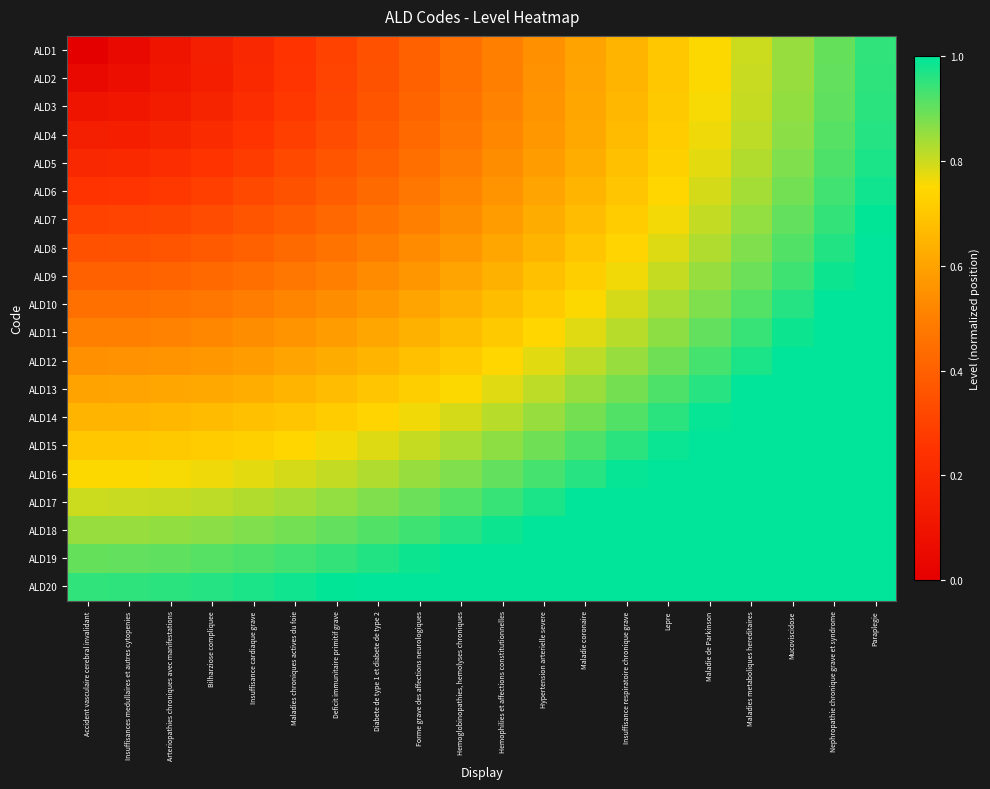

Reading right to left, list all the values displayed in this chart.

ALD1: Paraplegie=0.9	Nephropathie chronique grave et syndrome=0.9	Mucoviscidose=0.8	Maladies metaboliques hereditaires=0.8	Maladie de Parkinson=0.8	Lepre=0.7	Insuffisance respiratoire chronique grave=0.7	Maladie coronaire=0.6	Hypertension arterielle severe=0.6	Hemophilies et affections constitutionnelles=0.5	Hemoglobinopathies, hemolyses chroniques=0.5	Forme grave des affections neurologiques=0.4	Diabete de type 1 et diabete de type 2=0.3	Deficit immunitaire primitif grave=0.3	Maladies chroniques actives du foie=0.2	Insuffisance cardiaque grave=0.2	Bilharziose compliquee=0.1	Arteriopathies chroniques avec manifestations=0.1	Insuffisances medullaires et autres cytopenies=0.1	Accident vasculaire cerebral invalidant=0.0
ALD2: Paraplegie=1.0	Nephropathie chronique grave et syndrome=0.9	Mucoviscidose=0.9	Maladies metaboliques hereditaires=0.8	Maladie de Parkinson=0.8	Lepre=0.7	Insuffisance respiratoire chronique grave=0.7	Maladie coronaire=0.6	Hypertension arterielle severe=0.6	Hemophilies et affections constitutionnelles=0.5	Hemoglobinopathies, hemolyses chroniques=0.5	Forme grave des affections neurologiques=0.4	Diabete de type 1 et diabete de type 2=0.4	Deficit immunitaire primitif grave=0.3	Maladies chroniques actives du foie=0.3	Insuffisance cardiaque grave=0.2	Bilharziose compliquee=0.2	Arteriopathies chroniques avec manifestations=0.1	Insuffisances medullaires et autres cytopenies=0.1	Accident vasculaire cerebral invalidant=0.1
ALD3: Paraplegie=1.0	Nephropathie chronique grave et syndrome=0.9	Mucoviscidose=0.9	Maladies metaboliques hereditaires=0.8	Maladie de Parkinson=0.8	Lepre=0.7	Insuffisance respiratoire chronique grave=0.7	Maladie coronaire=0.6	Hypertension arterielle severe=0.6	Hemophilies et affections constitutionnelles=0.5	Hemoglobinopathies, hemolyses chroniques=0.5	Forme grave des affections neurologiques=0.4	Diabete de type 1 et diabete de type 2=0.4	Deficit immunitaire primitif grave=0.3	Maladies chroniques actives du foie=0.3	Insuffisance cardiaque grave=0.2	Bilharziose compliquee=0.2	Arteriopathies chroniques avec manifestations=0.1	Insuffisances medullaires et autres cytopenies=0.1	Accident vasculaire cerebral invalidant=0.1
ALD4: Paraplegie=1.0	Nephropathie chronique grave et syndrome=0.9	Mucoviscidose=0.9	Maladies metaboliques hereditaires=0.8	Maladie de Parkinson=0.8	Lepre=0.7	Insuffisance respiratoire chronique grave=0.7	Maladie coronaire=0.6	Hypertension arterielle severe=0.6	Hemophilies et affections constitutionnelles=0.5	Hemoglobinopathies, hemolyses chroniques=0.5	Forme grave des affections neurologiques=0.4	Diabete de type 1 et diabete de type 2=0.4	Deficit immunitaire primitif grave=0.3	Maladies chroniques actives du foie=0.3	Insuffisance cardiaque grave=0.2	Bilharziose compliquee=0.2	Arteriopathies chroniques avec manifestations=0.2	Insuffisances medullaires et autres cytopenies=0.2	Accident vasculaire cerebral invalidant=0.1
ALD5: Paraplegie=1.0	Nephropathie chronique grave et syndrome=0.9	Mucoviscidose=0.9	Maladies metaboliques hereditaires=0.8	Maladie de Parkinson=0.8	Lepre=0.7	Insuffisance respiratoire chronique grave=0.7	Maladie coronaire=0.6	Hypertension arterielle severe=0.6	Hemophilies et affections constitutionnelles=0.5	Hemoglobinopathies, hemolyses chroniques=0.5	Forme grave des affections neurologiques=0.4	Diabete de type 1 et diabete de type 2=0.4	Deficit immunitaire primitif grave=0.4	Maladies chroniques actives du foie=0.3	Insuffisance cardiaque grave=0.3	Bilharziose compliquee=0.2	Arteriopathies chroniques avec manifestations=0.2	Insuffisances medullaires et autres cytopenies=0.2	Accident vasculaire cerebral invalidant=0.2
ALD6: Paraplegie=1.0	Nephropathie chronique grave et syndrome=0.9	Mucoviscidose=0.9	Maladies metaboliques hereditaires=0.8	Maladie de Parkinson=0.8	Lepre=0.7	Insuffisance respiratoire chronique grave=0.7	Maladie coronaire=0.7	Hypertension arterielle severe=0.6	Hemophilies et affections constitutionnelles=0.6	Hemoglobinopathies, hemolyses chroniques=0.5	Forme grave des affections neurologiques=0.5	Diabete de type 1 et diabete de type 2=0.4	Deficit immunitaire primitif grave=0.4	Maladies chroniques actives du foie=0.4	Insuffisance cardiaque grave=0.3	Bilharziose compliquee=0.3	Arteriopathies chroniques avec manifestations=0.3	Insuffisances medullaires et autres cytopenies=0.3	Accident vasculaire cerebral invalidant=0.2
ALD7: Paraplegie=1.0	Nephropathie chronique grave et syndrome=0.9	Mucoviscidose=0.9	Maladies metaboliques hereditaires=0.9	Maladie de Parkinson=0.8	Lepre=0.8	Insuffisance respiratoire chronique grave=0.7	Maladie coronaire=0.7	Hypertension arterielle severe=0.6	Hemophilies et affections constitutionnelles=0.6	Hemoglobinopathies, hemolyses chroniques=0.5	Forme grave des affections neurologiques=0.5	Diabete de type 1 et diabete de type 2=0.5	Deficit immunitaire primitif grave=0.4	Maladies chroniques actives du foie=0.4	Insuffisance cardiaque grave=0.4	Bilharziose compliquee=0.3	Arteriopathies chroniques avec manifestations=0.3	Insuffisances medullaires et autres cytopenies=0.3	Accident vasculaire cerebral invalidant=0.3
ALD8: Paraplegie=1.0	Nephropathie chronique grave et syndrome=1.0	Mucoviscidose=0.9	Maladies metaboliques hereditaires=0.9	Maladie de Parkinson=0.8	Lepre=0.8	Insuffisance respiratoire chronique grave=0.7	Maladie coronaire=0.7	Hypertension arterielle severe=0.7	Hemophilies et affections constitutionnelles=0.6	Hemoglobinopathies, hemolyses chroniques=0.6	Forme grave des affections neurologiques=0.5	Diabete de type 1 et diabete de type 2=0.5	Deficit immunitaire primitif grave=0.5	Maladies chroniques actives du foie=0.4	Insuffisance cardiaque grave=0.4	Bilharziose compliquee=0.4	Arteriopathies chroniques avec manifestations=0.4	Insuffisances medullaires et autres cytopenies=0.4	Accident vasculaire cerebral invalidant=0.3
ALD9: Paraplegie=1.0	Nephropathie chronique grave et syndrome=1.0	Mucoviscidose=0.9	Maladies metaboliques hereditaires=0.9	Maladie de Parkinson=0.8	Lepre=0.8	Insuffisance respiratoire chronique grave=0.8	Maladie coronaire=0.7	Hypertension arterielle severe=0.7	Hemophilies et affections constitutionnelles=0.6	Hemoglobinopathies, hemolyses chroniques=0.6	Forme grave des affections neurologiques=0.6	Diabete de type 1 et diabete de type 2=0.5	Deficit immunitaire primitif grave=0.5	Maladies chroniques actives du foie=0.5	Insuffisance cardiaque grave=0.4	Bilharziose compliquee=0.4	Arteriopathies chroniques avec manifestations=0.4	Insuffisances medullaires et autres cytopenies=0.4	Accident vasculaire cerebral invalidant=0.4
ALD10: Paraplegie=1.1	Nephropathie chronique grave et syndrome=1.0	Mucoviscidose=1.0	Maladies metaboliques hereditaires=0.9	Maladie de Parkinson=0.9	Lepre=0.8	Insuffisance respiratoire chronique grave=0.8	Maladie coronaire=0.8	Hypertension arterielle severe=0.7	Hemophilies et affections constitutionnelles=0.7	Hemoglobinopathies, hemolyses chroniques=0.6	Forme grave des affections neurologiques=0.6	Diabete de type 1 et diabete de type 2=0.6	Deficit immunitaire primitif grave=0.5	Maladies chroniques actives du foie=0.5	Insuffisance cardiaque grave=0.5	Bilharziose compliquee=0.5	Arteriopathies chroniques avec manifestations=0.5	Insuffisances medullaires et autres cytopenies=0.5	Accident vasculaire cerebral invalidant=0.5
ALD11: Paraplegie=1.1	Nephropathie chronique grave et syndrome=1.0	Mucoviscidose=1.0	Maladies metaboliques hereditaires=0.9	Maladie de Parkinson=0.9	Lepre=0.9	Insuffisance respiratoire chronique grave=0.8	Maladie coronaire=0.8	Hypertension arterielle severe=0.7	Hemophilies et affections constitutionnelles=0.7	Hemoglobinopathies, hemolyses chroniques=0.7	Forme grave des affections neurologiques=0.6	Diabete de type 1 et diabete de type 2=0.6	Deficit immunitaire primitif grave=0.6	Maladies chroniques actives du foie=0.6	Insuffisance cardiaque grave=0.5	Bilharziose compliquee=0.5	Arteriopathies chroniques avec manifestations=0.5	Insuffisances medullaires et autres cytopenies=0.5	Accident vasculaire cerebral invalidant=0.5
ALD12: Paraplegie=1.1	Nephropathie chronique grave et syndrome=1.1	Mucoviscidose=1.0	Maladies metaboliques hereditaires=1.0	Maladie de Parkinson=0.9	Lepre=0.9	Insuffisance respiratoire chronique grave=0.9	Maladie coronaire=0.8	Hypertension arterielle severe=0.8	Hemophilies et affections constitutionnelles=0.7	Hemoglobinopathies, hemolyses chroniques=0.7	Forme grave des affections neurologiques=0.7	Diabete de type 1 et diabete de type 2=0.7	Deficit immunitaire primitif grave=0.6	Maladies chroniques actives du foie=0.6	Insuffisance cardiaque grave=0.6	Bilharziose compliquee=0.6	Arteriopathies chroniques avec manifestations=0.6	Insuffisances medullaires et autres cytopenies=0.6	Accident vasculaire cerebral invalidant=0.6
ALD13: Paraplegie=1.1	Nephropathie chronique grave et syndrome=1.1	Mucoviscidose=1.0	Maladies metaboliques hereditaires=1.0	Maladie de Parkinson=1.0	Lepre=0.9	Insuffisance respiratoire chronique grave=0.9	Maladie coronaire=0.8	Hypertension arterielle severe=0.8	Hemophilies et affections constitutionnelles=0.8	Hemoglobinopathies, hemolyses chroniques=0.8	Forme grave des affections neurologiques=0.7	Diabete de type 1 et diabete de type 2=0.7	Deficit immunitaire primitif grave=0.7	Maladies chroniques actives du foie=0.7	Insuffisance cardiaque grave=0.6	Bilharziose compliquee=0.6	Arteriopathies chroniques avec manifestations=0.6	Insuffisances medullaires et autres cytopenies=0.6	Accident vasculaire cerebral invalidant=0.6
ALD14: Paraplegie=1.2	Nephropathie chronique grave et syndrome=1.1	Mucoviscidose=1.1	Maladies metaboliques hereditaires=1.0	Maladie de Parkinson=1.0	Lepre=1.0	Insuffisance respiratoire chronique grave=0.9	Maladie coronaire=0.9	Hypertension arterielle severe=0.9	Hemophilies et affections constitutionnelles=0.8	Hemoglobinopathies, hemolyses chroniques=0.8	Forme grave des affections neurologiques=0.8	Diabete de type 1 et diabete de type 2=0.7	Deficit immunitaire primitif grave=0.7	Maladies chroniques actives du foie=0.7	Insuffisance cardiaque grave=0.7	Bilharziose compliquee=0.7	Arteriopathies chroniques avec manifestations=0.7	Insuffisances medullaires et autres cytopenies=0.7	Accident vasculaire cerebral invalidant=0.7
ALD15: Paraplegie=1.2	Nephropathie chronique grave et syndrome=1.1	Mucoviscidose=1.1	Maladies metaboliques hereditaires=1.1	Maladie de Parkinson=1.0	Lepre=1.0	Insuffisance respiratoire chronique grave=1.0	Maladie coronaire=0.9	Hypertension arterielle severe=0.9	Hemophilies et affections constitutionnelles=0.9	Hemoglobinopathies, hemolyses chroniques=0.8	Forme grave des affections neurologiques=0.8	Diabete de type 1 et diabete de type 2=0.8	Deficit immunitaire primitif grave=0.8	Maladies chroniques actives du foie=0.7	Insuffisance cardiaque grave=0.7	Bilharziose compliquee=0.7	Arteriopathies chroniques avec manifestations=0.7	Insuffisances medullaires et autres cytopenies=0.7	Accident vasculaire cerebral invalidant=0.7
ALD16: Paraplegie=1.2	Nephropathie chronique grave et syndrome=1.2	Mucoviscidose=1.1	Maladies metaboliques hereditaires=1.1	Maladie de Parkinson=1.1	Lepre=1.0	Insuffisance respiratoire chronique grave=1.0	Maladie coronaire=1.0	Hypertension arterielle severe=0.9	Hemophilies et affections constitutionnelles=0.9	Hemoglobinopathies, hemolyses chroniques=0.9	Forme grave des affections neurologiques=0.8	Diabete de type 1 et diabete de type 2=0.8	Deficit immunitaire primitif grave=0.8	Maladies chroniques actives du foie=0.8	Insuffisance cardiaque grave=0.8	Bilharziose compliquee=0.8	Arteriopathies chroniques avec manifestations=0.8	Insuffisances medullaires et autres cytopenies=0.8	Accident vasculaire cerebral invalidant=0.8
ALD17: Paraplegie=1.2	Nephropathie chronique grave et syndrome=1.2	Mucoviscidose=1.2	Maladies metaboliques hereditaires=1.1	Maladie de Parkinson=1.1	Lepre=1.1	Insuffisance respiratoire chronique grave=1.0	Maladie coronaire=1.0	Hypertension arterielle severe=1.0	Hemophilies et affections constitutionnelles=0.9	Hemoglobinopathies, hemolyses chroniques=0.9	Forme grave des affections neurologiques=0.9	Diabete de type 1 et diabete de type 2=0.9	Deficit immunitaire primitif grave=0.9	Maladies chroniques actives du foie=0.8	Insuffisance cardiaque grave=0.8	Bilharziose compliquee=0.8	Arteriopathies chroniques avec manifestations=0.8	Insuffisances medullaires et autres cytopenies=0.8	Accident vasculaire cerebral invalidant=0.8
ALD18: Paraplegie=1.3	Nephropathie chronique grave et syndrome=1.2	Mucoviscidose=1.2	Maladies metaboliques hereditaires=1.2	Maladie de Parkinson=1.1	Lepre=1.1	Insuffisance respiratoire chronique grave=1.1	Maladie coronaire=1.0	Hypertension arterielle severe=1.0	Hemophilies et affections constitutionnelles=1.0	Hemoglobinopathies, hemolyses chroniques=1.0	Forme grave des affections neurologiques=0.9	Diabete de type 1 et diabete de type 2=0.9	Deficit immunitaire primitif grave=0.9	Maladies chroniques actives du foie=0.9	Insuffisance cardiaque grave=0.9	Bilharziose compliquee=0.9	Arteriopathies chroniques avec manifestations=0.9	Insuffisances medullaires et autres cytopenies=0.9	Accident vasculaire cerebral invalidant=0.8
ALD19: Paraplegie=1.3	Nephropathie chronique grave et syndrome=1.3	Mucoviscidose=1.2	Maladies metaboliques hereditaires=1.2	Maladie de Parkinson=1.2	Lepre=1.1	Insuffisance respiratoire chronique grave=1.1	Maladie coronaire=1.1	Hypertension arterielle severe=1.1	Hemophilies et affections constitutionnelles=1.0	Hemoglobinopathies, hemolyses chroniques=1.0	Forme grave des affections neurologiques=1.0	Diabete de type 1 et diabete de type 2=1.0	Deficit immunitaire primitif grave=0.9	Maladies chroniques actives du foie=0.9	Insuffisance cardiaque grave=0.9	Bilharziose compliquee=0.9	Arteriopathies chroniques avec manifestations=0.9	Insuffisances medullaires et autres cytopenies=0.9	Accident vasculaire cerebral invalidant=0.9
ALD20: Paraplegie=1.3	Nephropathie chronique grave et syndrome=1.3	Mucoviscidose=1.3	Maladies metaboliques hereditaires=1.2	Maladie de Parkinson=1.2	Lepre=1.2	Insuffisance respiratoire chronique grave=1.2	Maladie coronaire=1.1	Hypertension arterielle severe=1.1	Hemophilies et affections constitutionnelles=1.1	Hemoglobinopathies, hemolyses chroniques=1.1	Forme grave des affections neurologiques=1.0	Diabete de type 1 et diabete de type 2=1.0	Deficit immunitaire primitif grave=1.0	Maladies chroniques actives du foie=1.0	Insuffisance cardiaque grave=1.0	Bilharziose compliquee=1.0	Arteriopathies chroniques avec manifestations=1.0	Insuffisances medullaires et autres cytopenies=1.0	Accident vasculaire cerebral invalidant=0.9